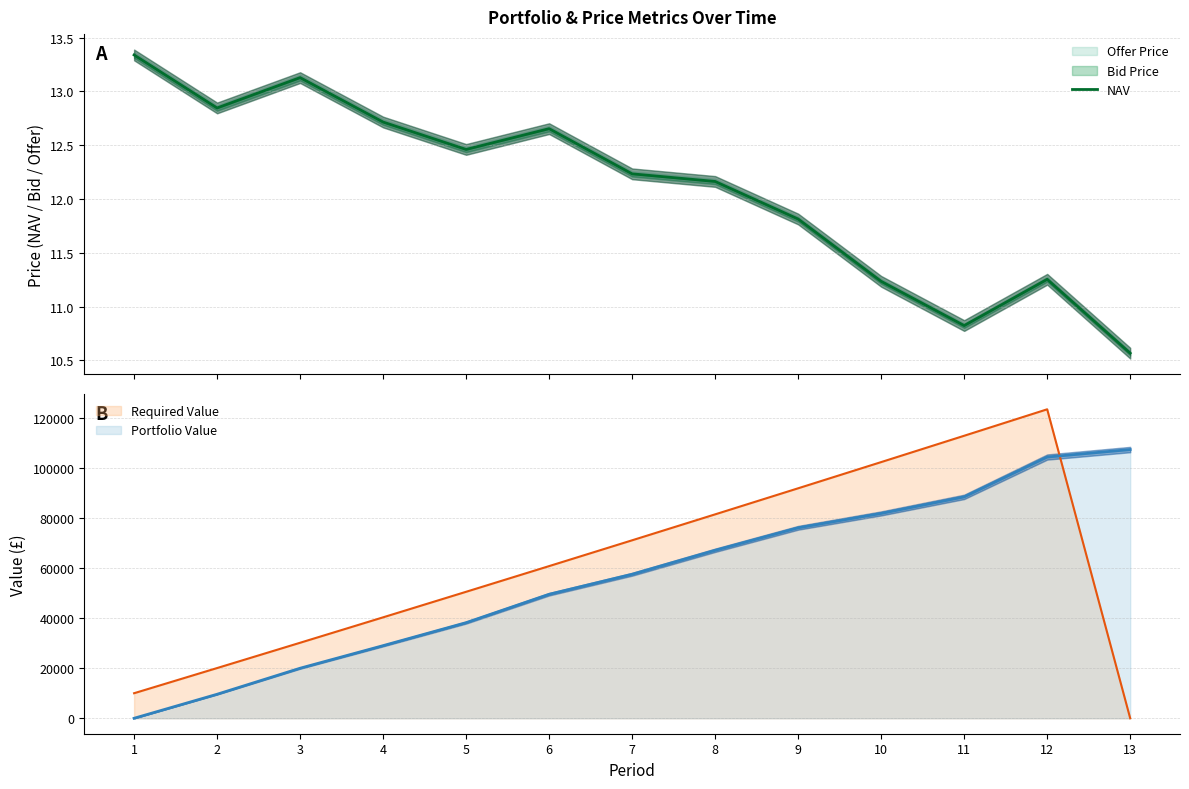

The chart shows a value of 2.7 at 5. True or false?

False